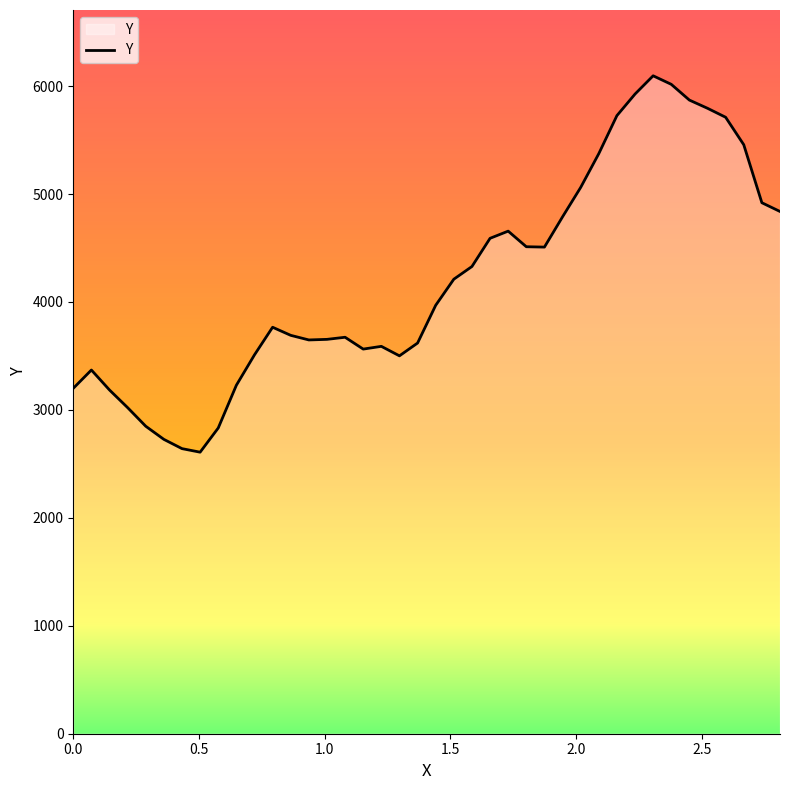

What is the smallest value displayed?

2608.3